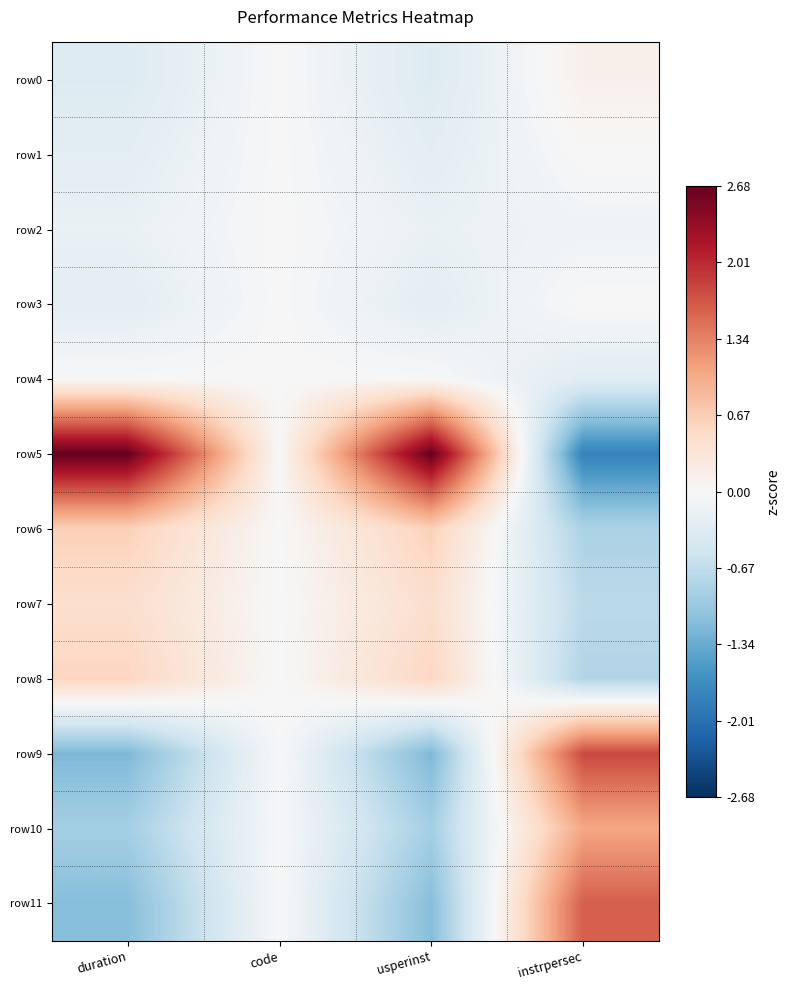

Reading right to left, transcribe all the data shown in this chart.

row0: instrpersec=0.1	usperinst=-0.4	code=0.0	duration=-0.4
row1: instrpersec=0.0	usperinst=-0.3	code=0.0	duration=-0.3
row2: instrpersec=-0.1	usperinst=-0.2	code=0.0	duration=-0.2
row3: instrpersec=0.0	usperinst=-0.3	code=0.0	duration=-0.3
row4: instrpersec=-0.3	usperinst=0.0	code=0.0	duration=0.0
row5: instrpersec=-1.8	usperinst=2.7	code=0.0	duration=2.7
row6: instrpersec=-0.8	usperinst=0.6	code=0.0	duration=0.6
row7: instrpersec=-0.7	usperinst=0.5	code=0.0	duration=0.5
row8: instrpersec=-0.8	usperinst=0.6	code=0.0	duration=0.6
row9: instrpersec=1.8	usperinst=-1.2	code=0.0	duration=-1.2
row10: instrpersec=1.0	usperinst=-0.9	code=0.0	duration=-0.9
row11: instrpersec=1.6	usperinst=-1.1	code=0.0	duration=-1.1